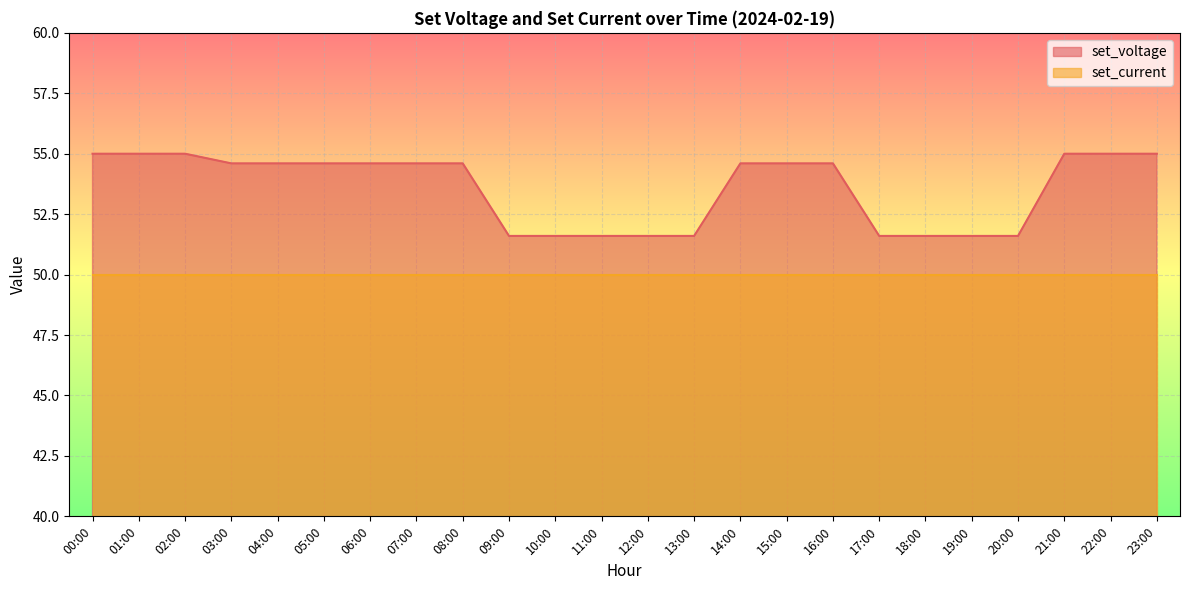

The chart shows a value of 30.1 at 08:00. True or false?

False